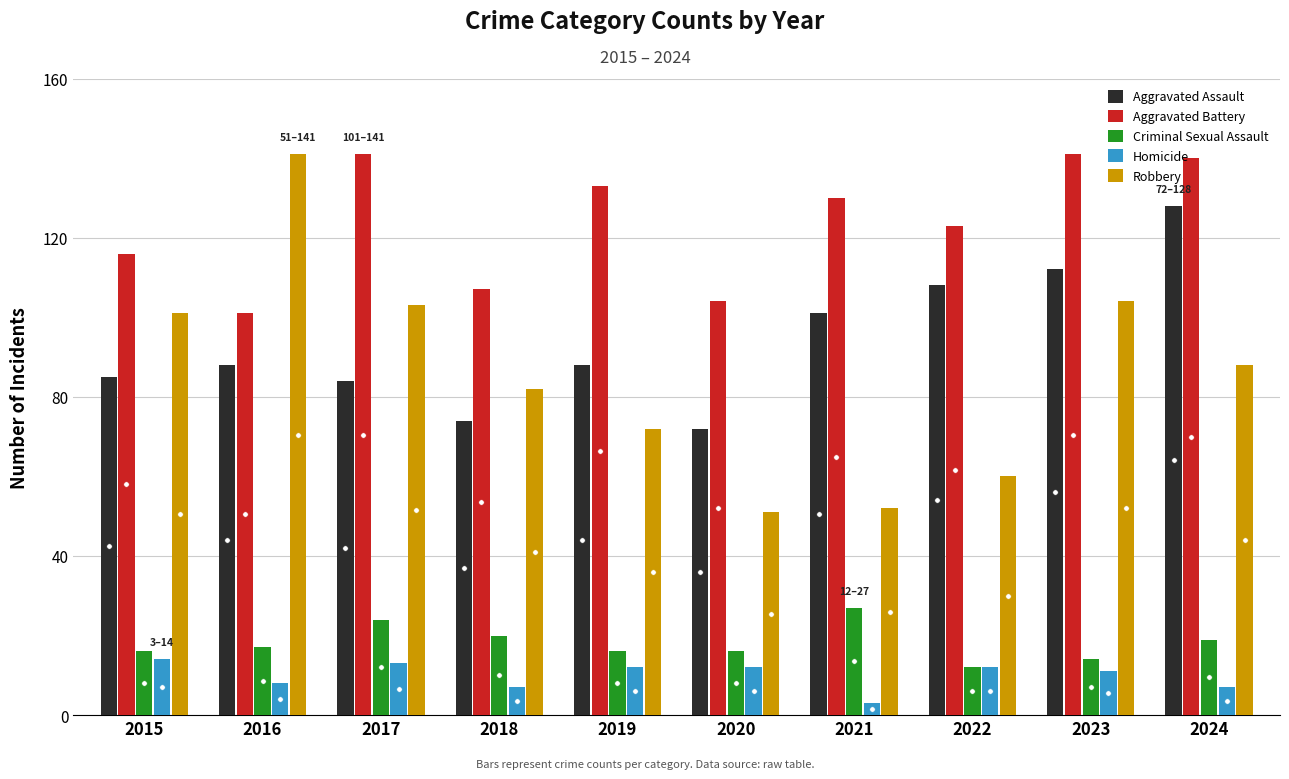

Rank the series at 2024 from highest to lowest value.

Aggravated Battery, Aggravated Assault, Robbery, Criminal Sexual Assault, Homicide